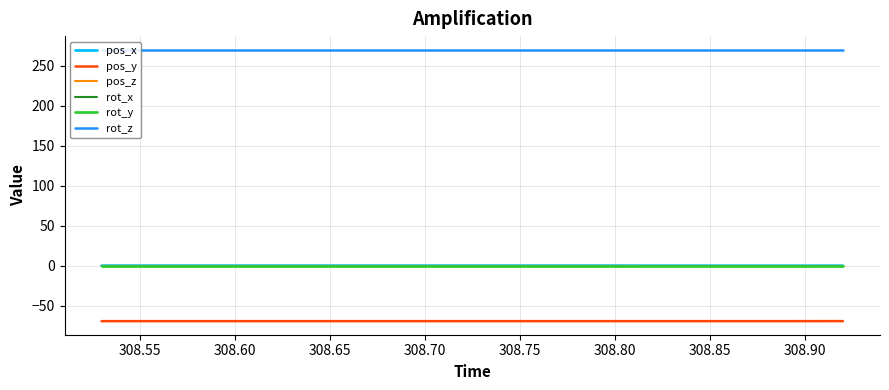

Does the chart display data point markers on the line(s)?

No